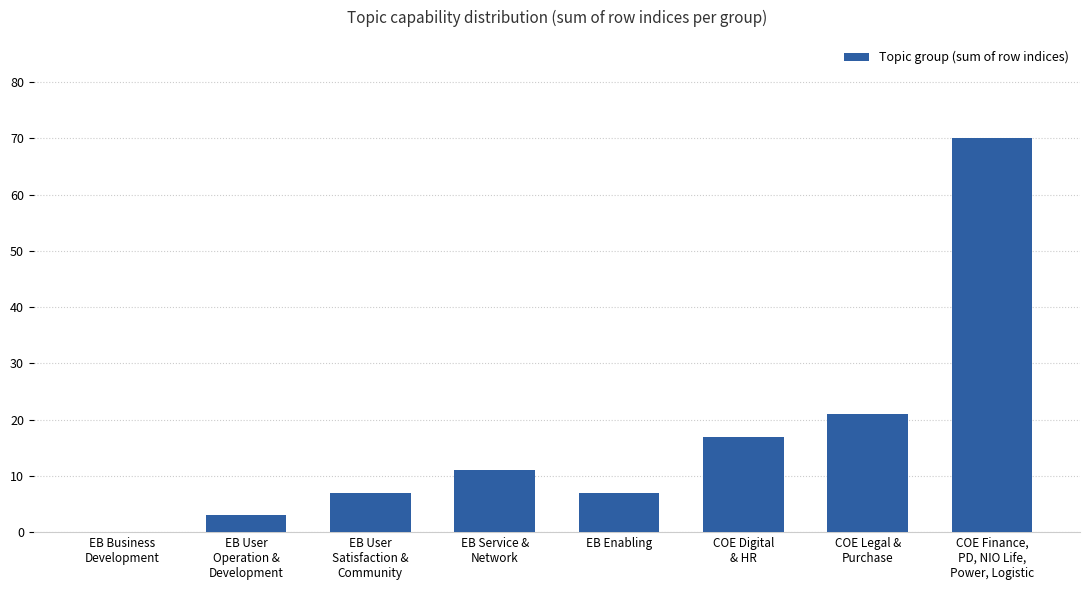

Reading left to right, transcribe all the data shown in this chart.

EB Business
Development=0	EB User
Operation &
Development=3	EB User
Satisfaction &
Community=7	EB Service &
Network=11	EB Enabling=7	COE Digital
& HR=17	COE Legal &
Purchase=21	COE Finance,
PD, NIO Life,
Power, Logistic=70